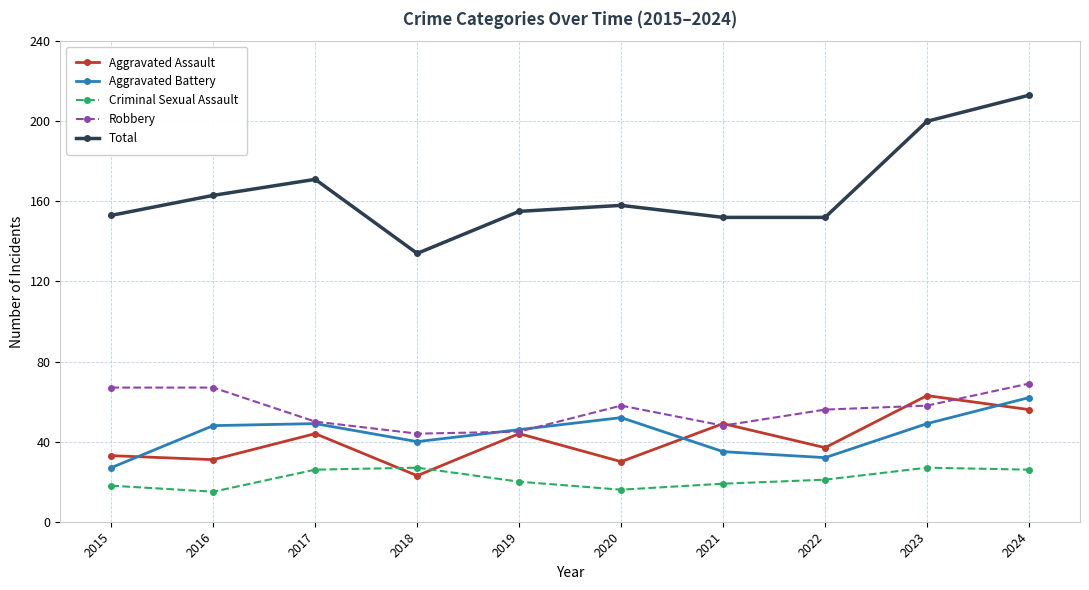

The Total series shows 171 at 2017. True or false?

True